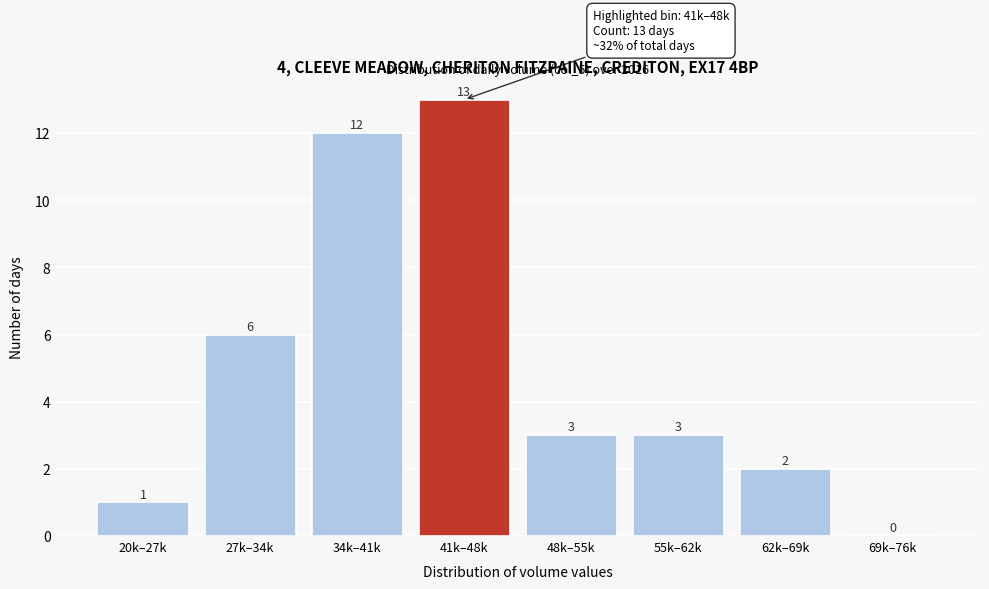

Reading right to left, extract all data points from this chart.

69k–76k=0	62k–69k=2	55k–62k=3	48k–55k=3	41k–48k=13	34k–41k=12	27k–34k=6	20k–27k=1